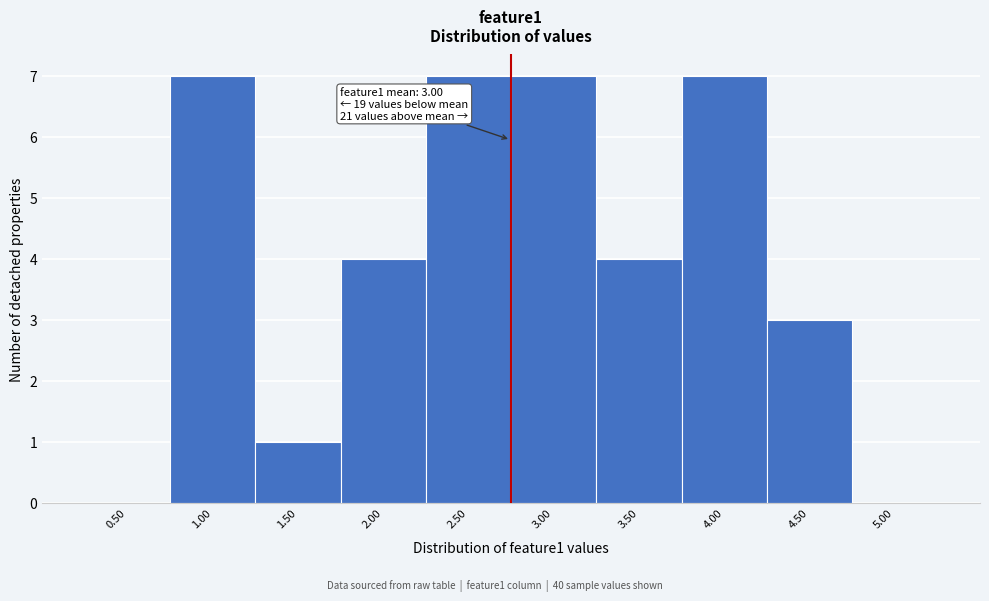

Reading left to right, extract all data points from this chart.

0.50=0	1.00=7	1.50=1	2.00=4	2.50=7	3.00=7	3.50=4	4.00=7	4.50=3	5.00=0